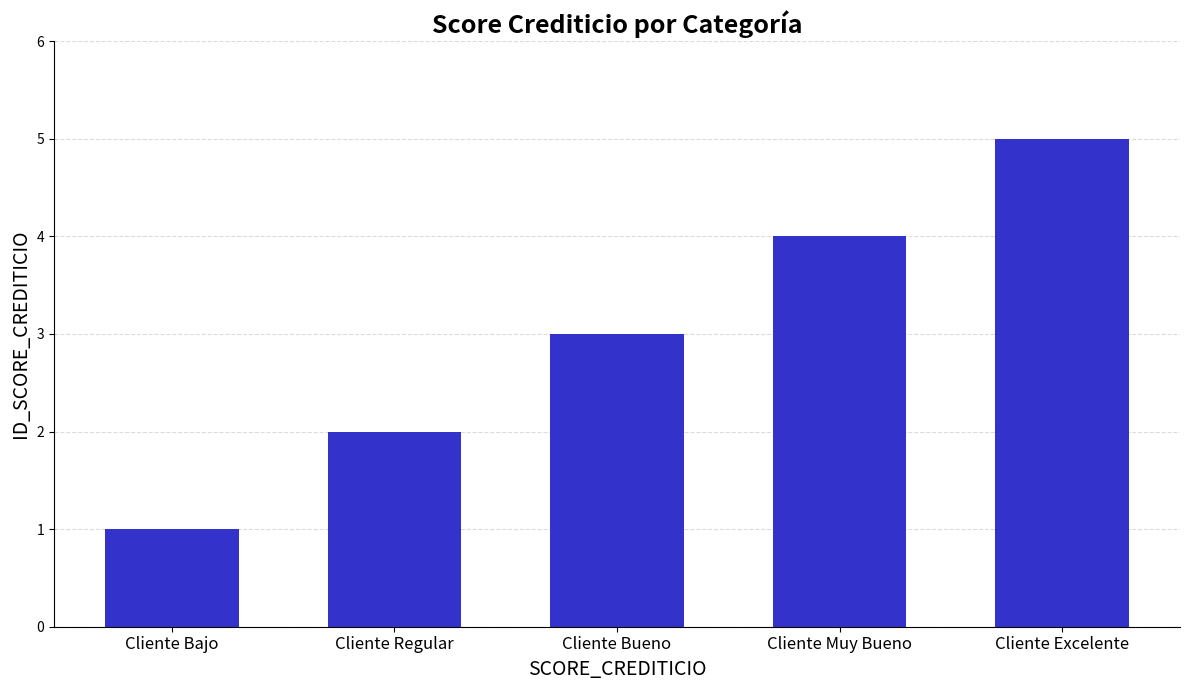

Which category has the highest value across all series?

Cliente Excelente